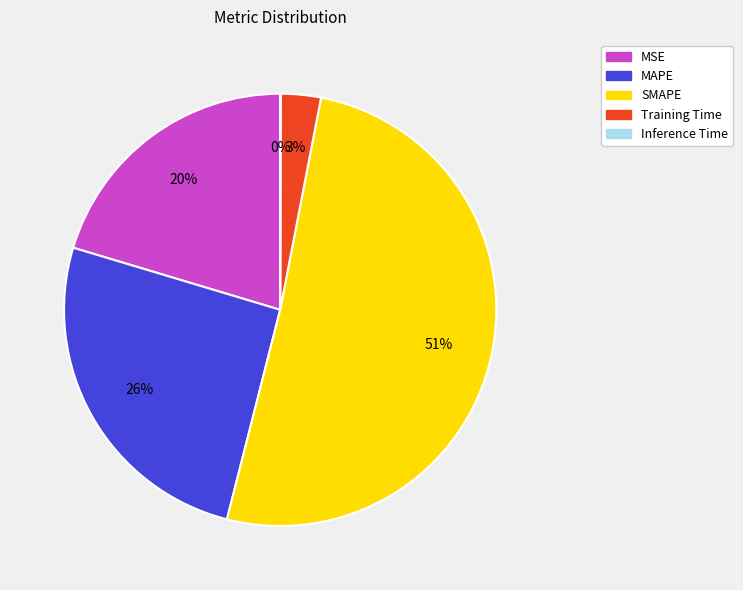

To the nearest percent, what is the combined percentage of MAPE and SMAPE?

77%